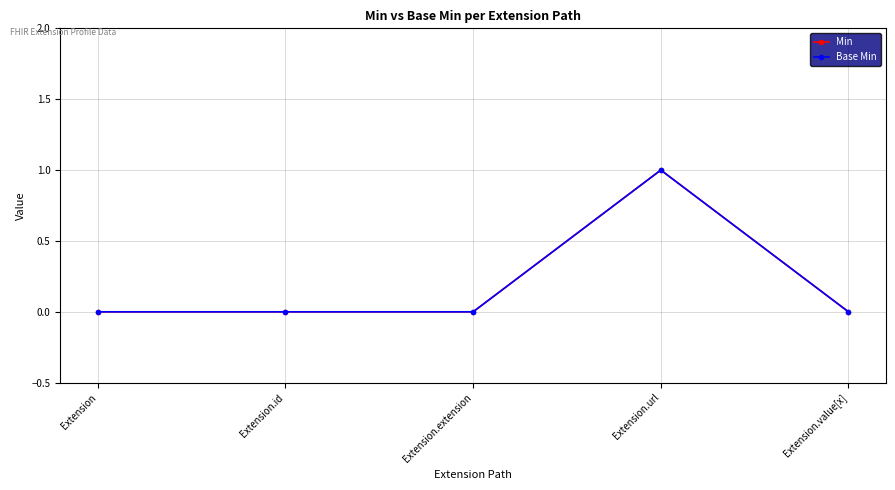

Which category has the lowest value across all series?

Extension